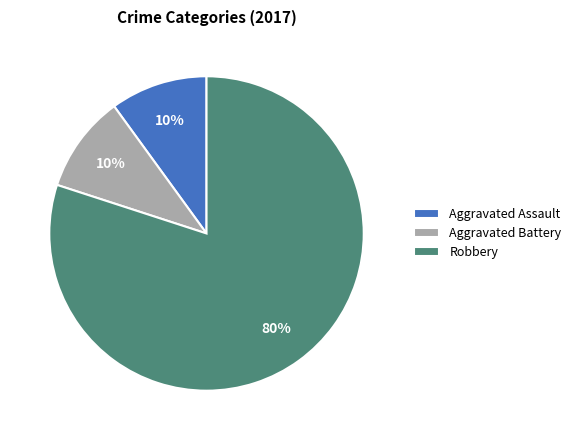

To the nearest percent, what is the difference between the largest and smallest slice percentages?

70%